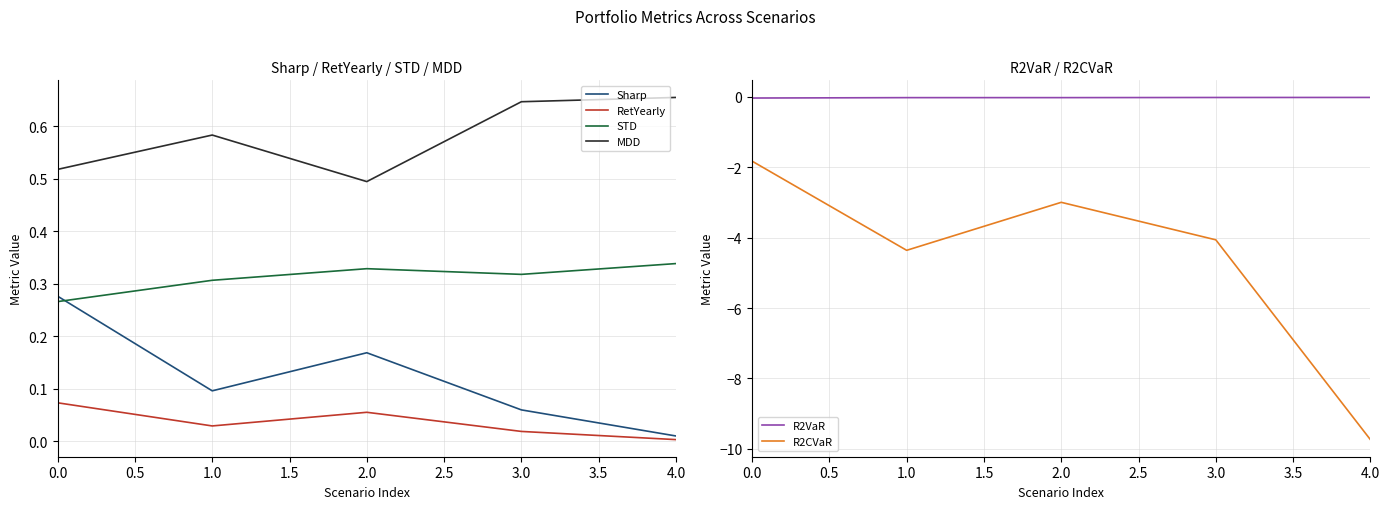

Count the number of data series in this chart.

6